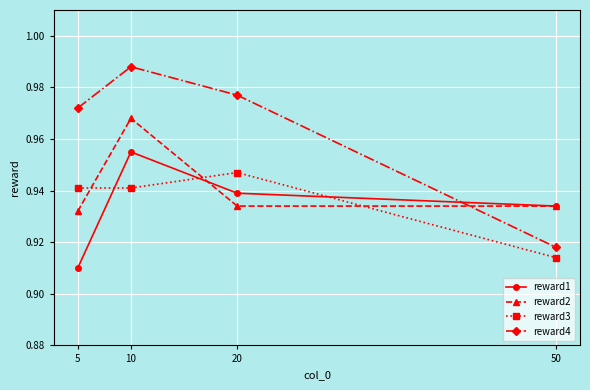

Where is reward3 nearest to the value 0?

50